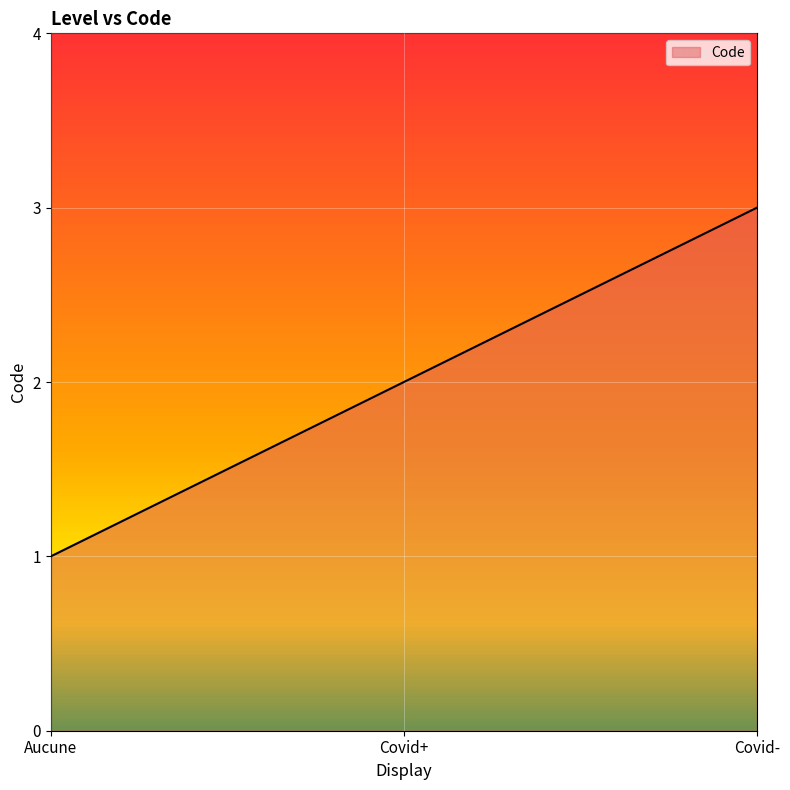

True or false: the data shows 2 at Covid-.

False